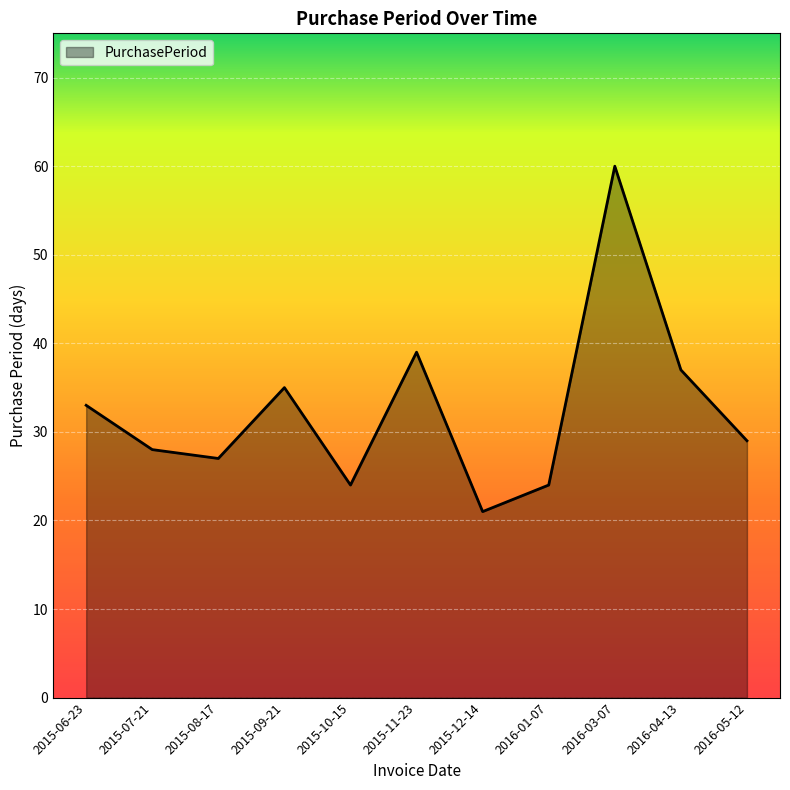

What is the sum of the values at 2015-10-15 and 2015-08-17?

51